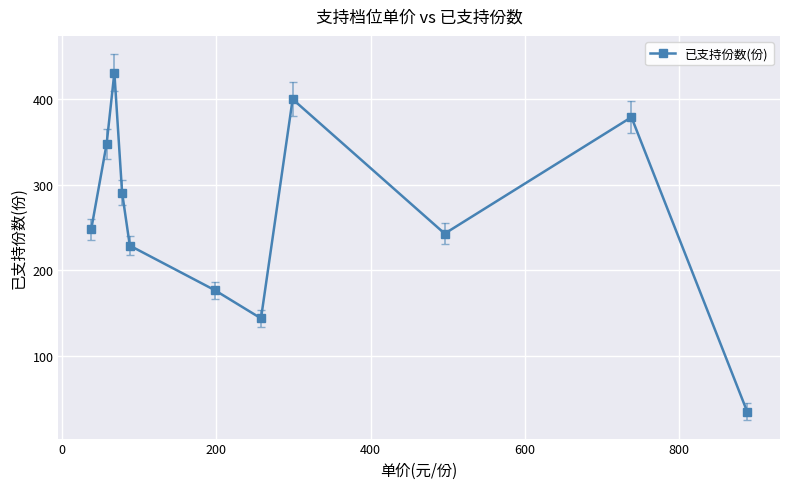

True or false: the data has more than 2 interior local peaks.

True